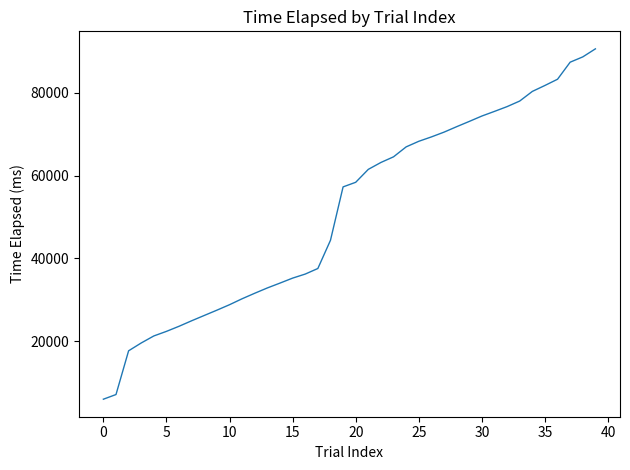

What is the maximum value shown in the chart?

90555